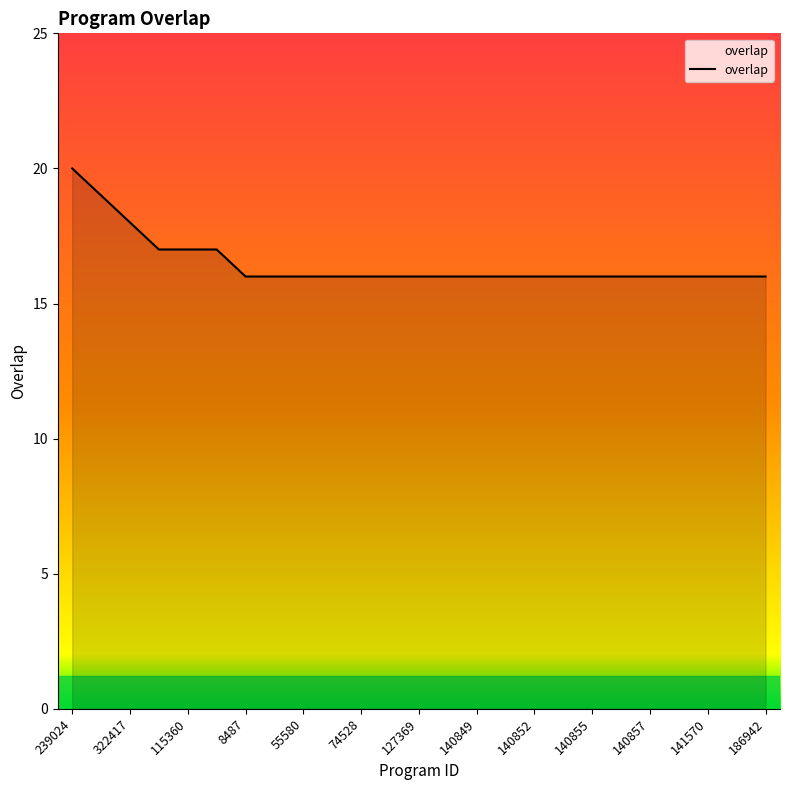

What is the difference between the maximum and minimum values?

4